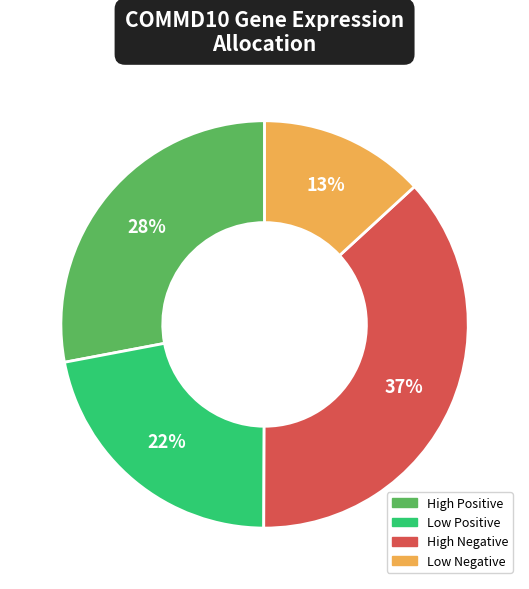

Is there any slice that represents more than half of the pie?

No